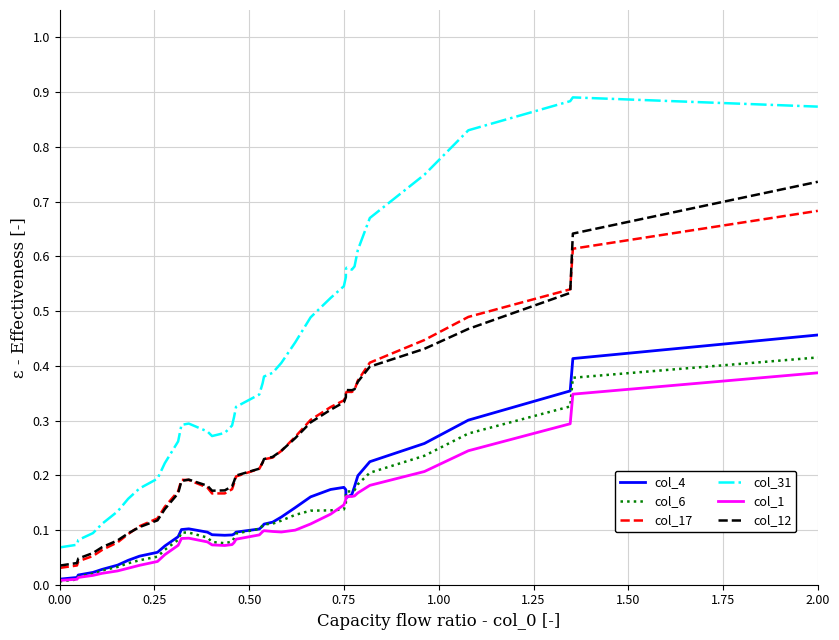

Is the value of col_31 at 1.25 greater than the value of col_6 at 21?

Yes